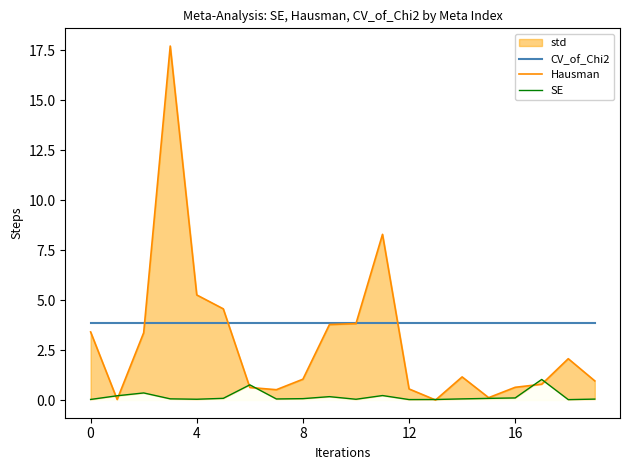

True or false: CV_of_Chi2 has more than 1 points higher than both neighbors.

False